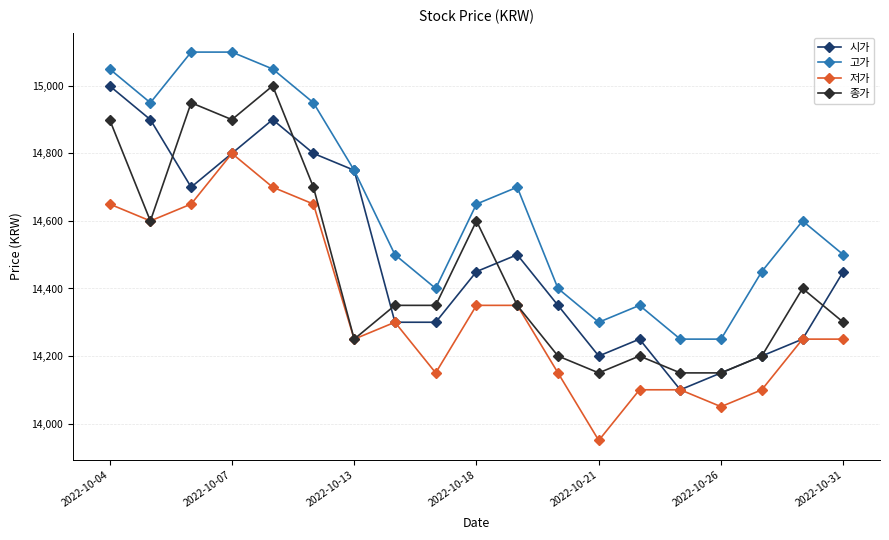

True or false: 저가 and 고가 intersect in this chart.

False